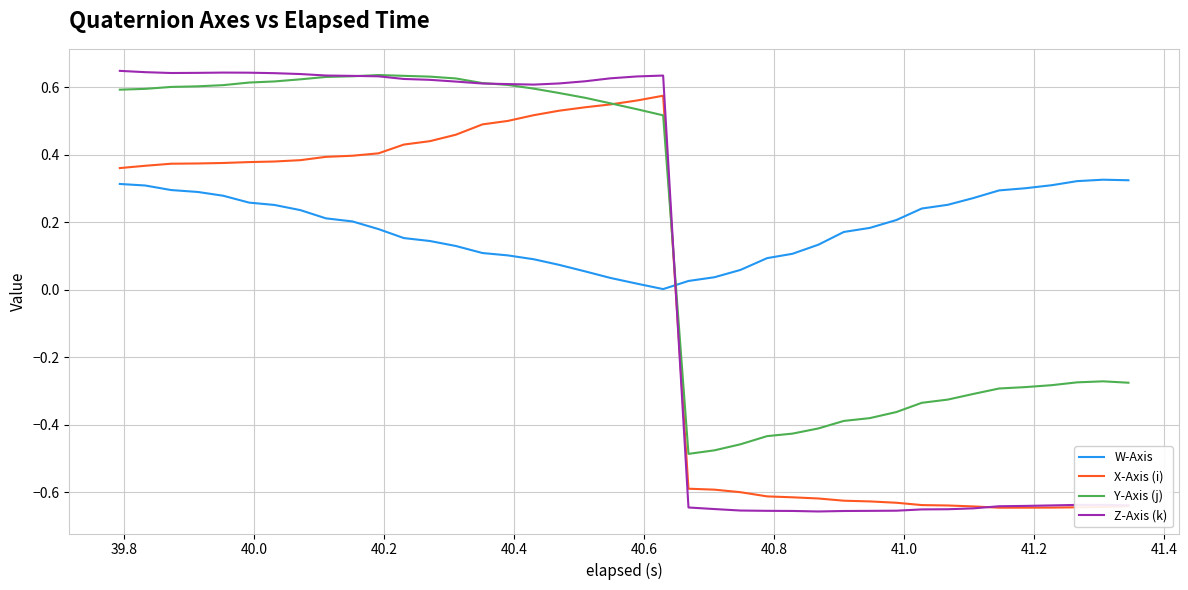

In W-Axis, how many points are higher than both neighbors (excluding endpoints)?

1